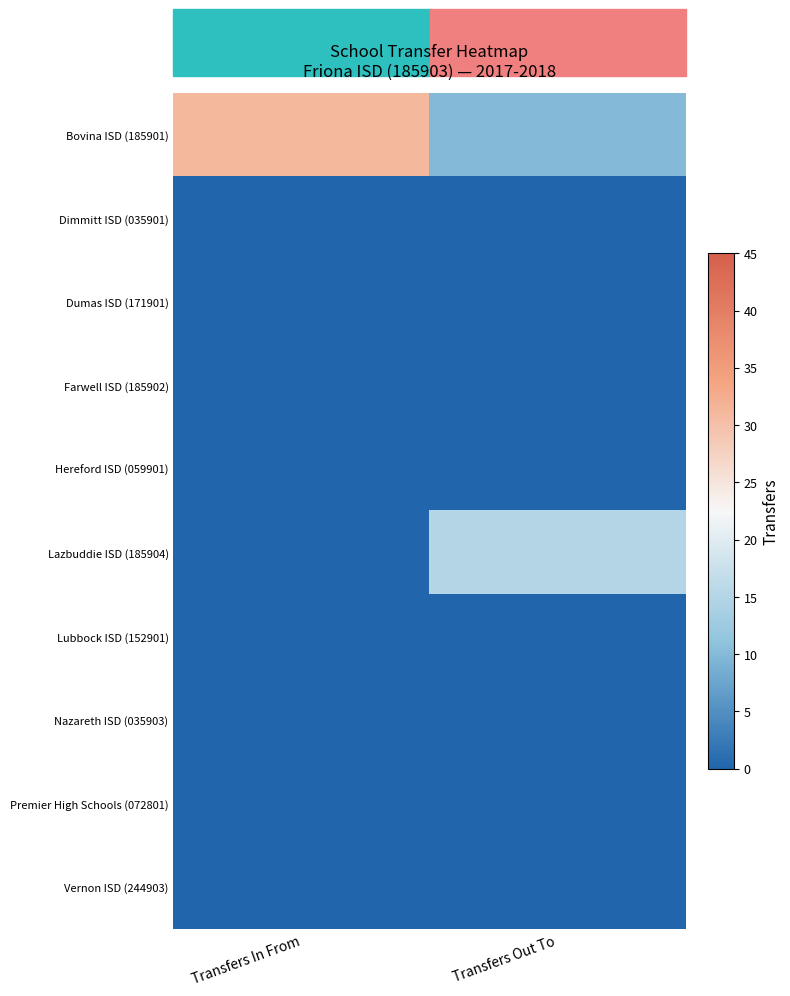

What is the total value across all series at Transfers In From?

31